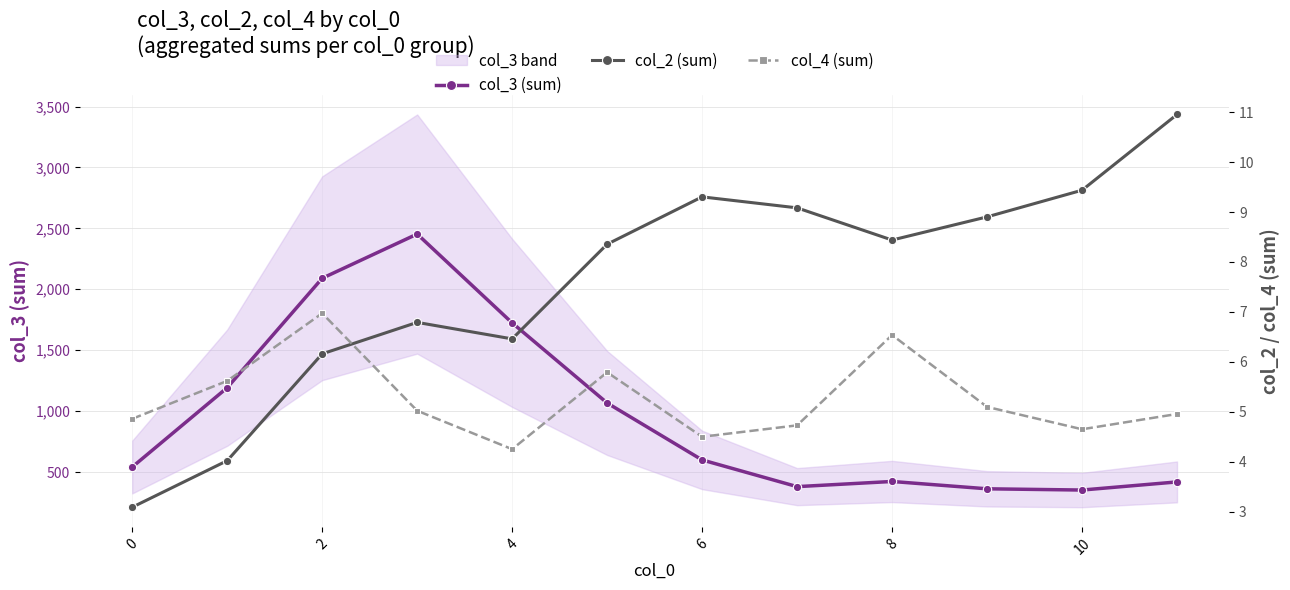

How many lines are shown in the chart?

3